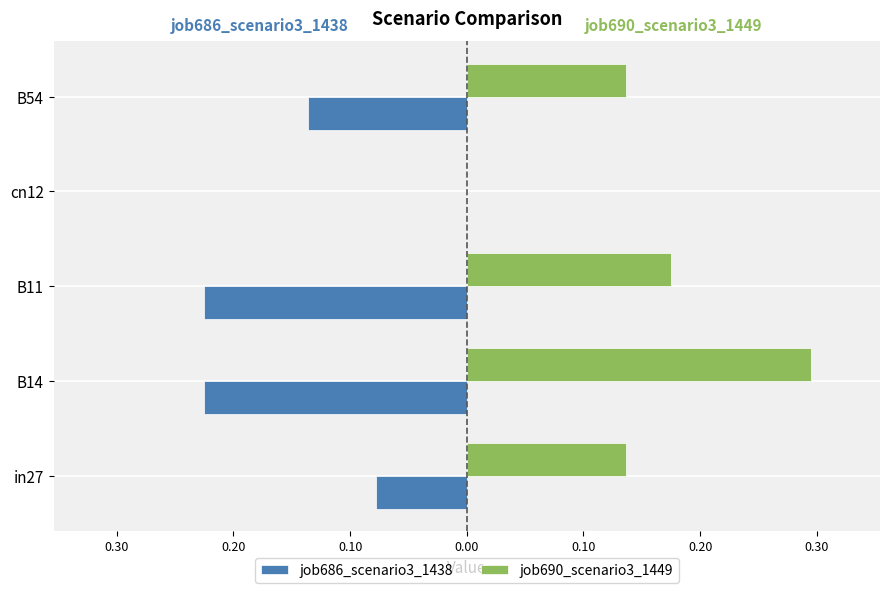

Which series has the largest total across all categories?

job690_scenario3_1449